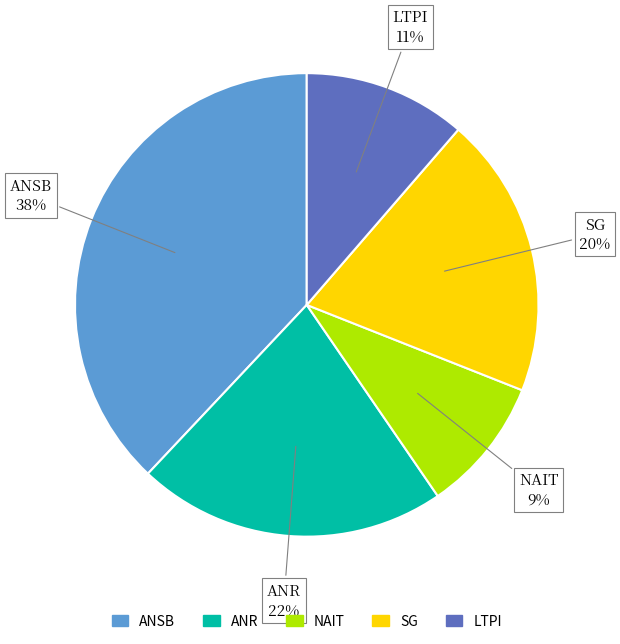

To the nearest percent, what is the average slice percentage?

20%